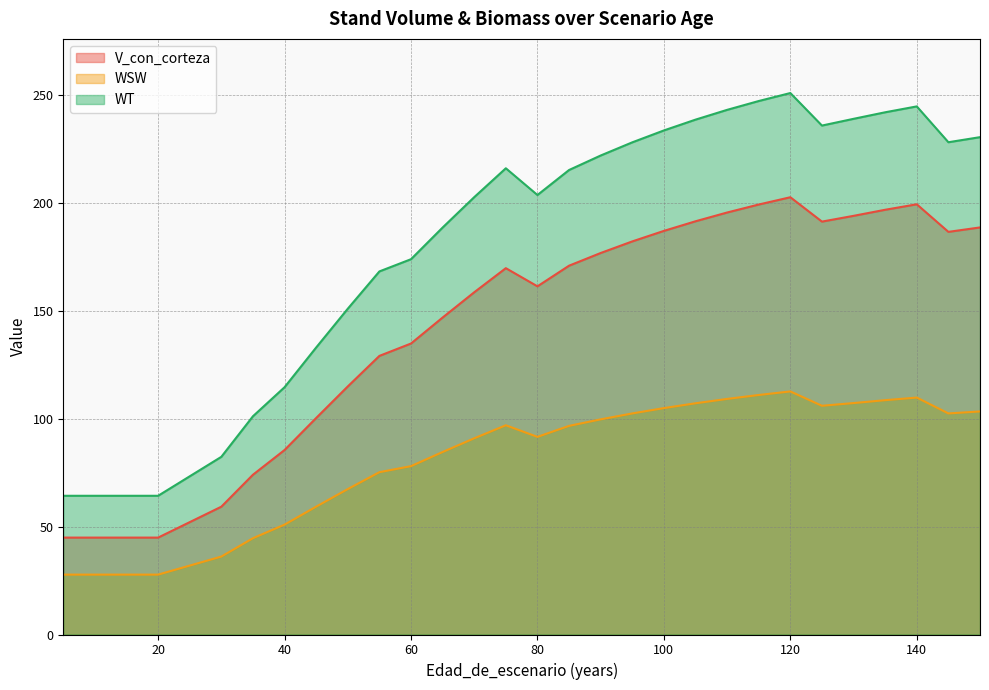

What is the approximate value of WT at 65?

188.4